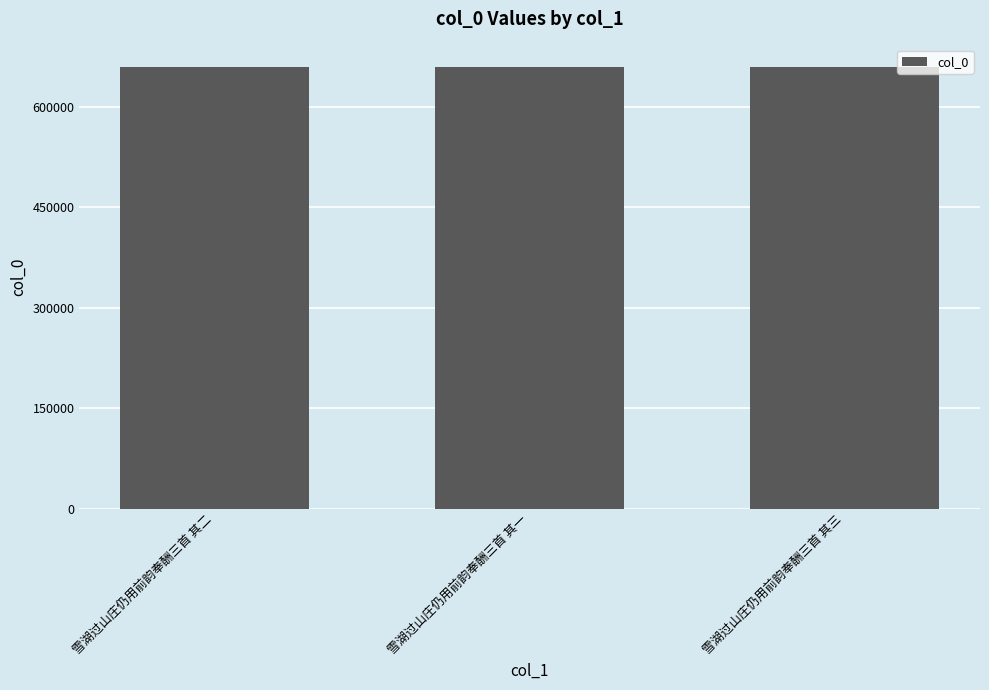

What is the sum of all values?

1980558